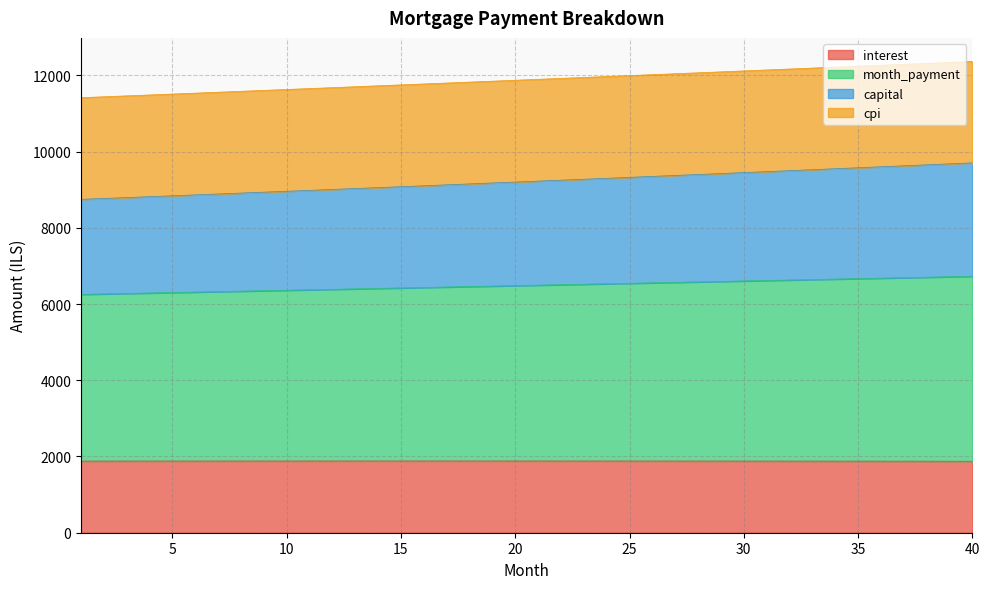

True or false: capital has a value of 20388.8 at 8.

False